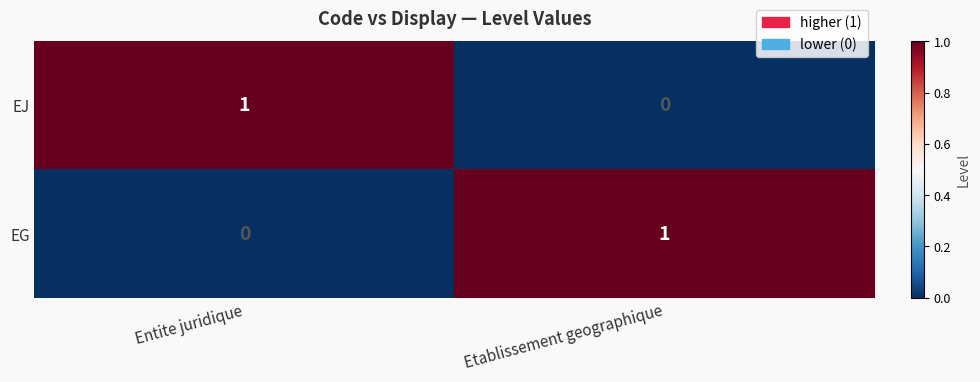

The EG series shows 0 at Etablissement geographique. True or false?

False